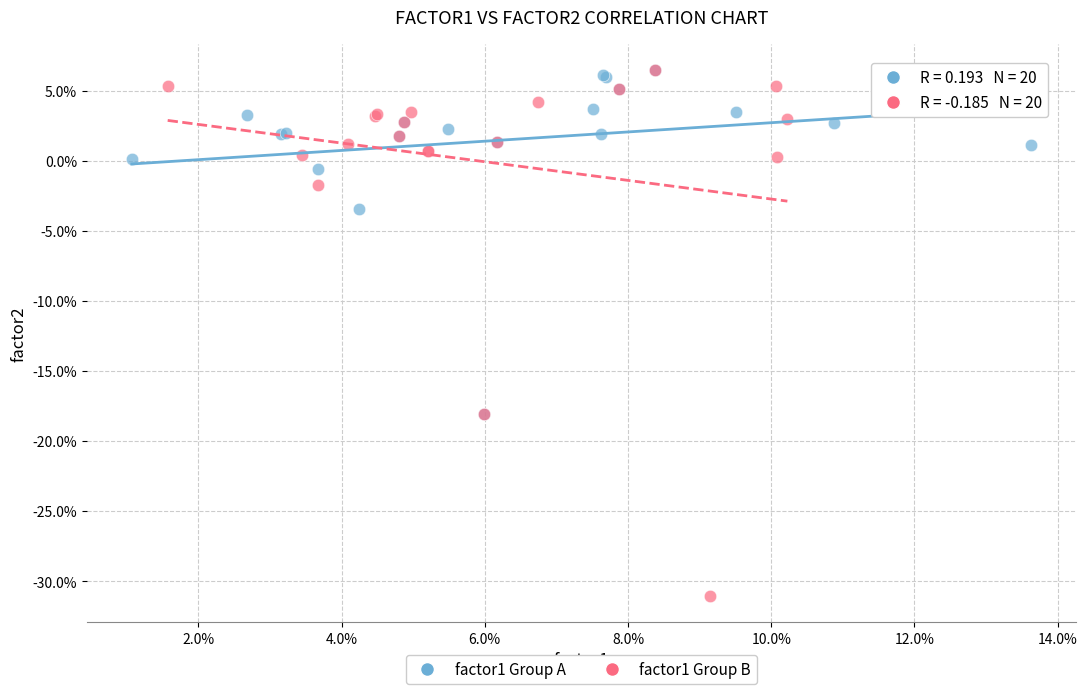

What are all the series names shown in the legend?

factor1 Group A, factor1 Group B